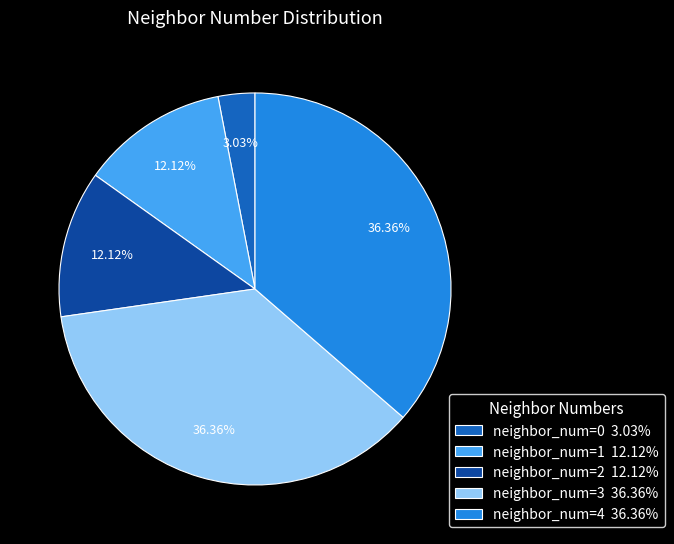

How many segments does this pie chart have?

5